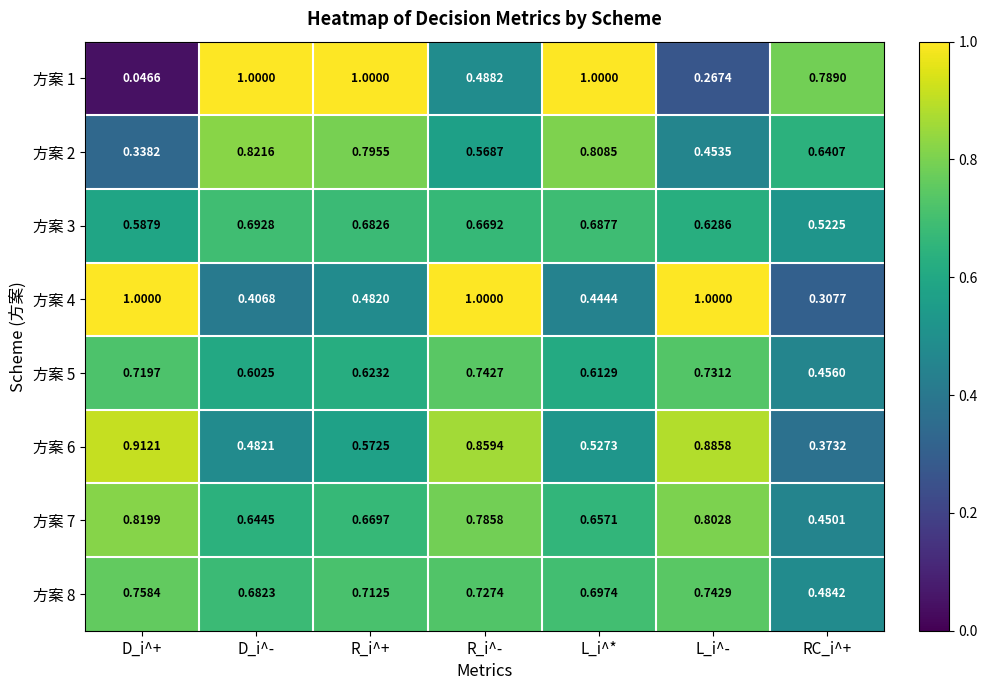

List the labels in order of 方案 3 value, largest first.

D_i^-, L_i^*, R_i^+, R_i^-, L_i^-, D_i^+, RC_i^+